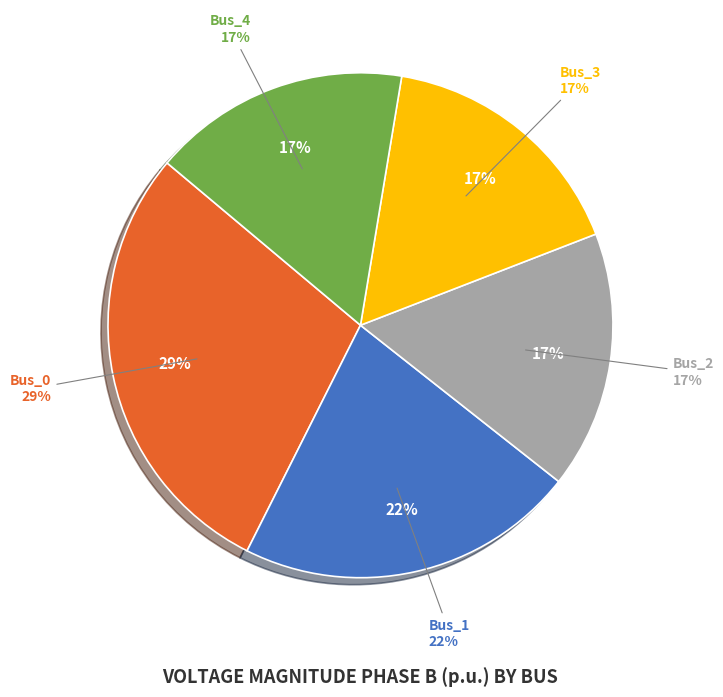

How many segments does this pie chart have?

5